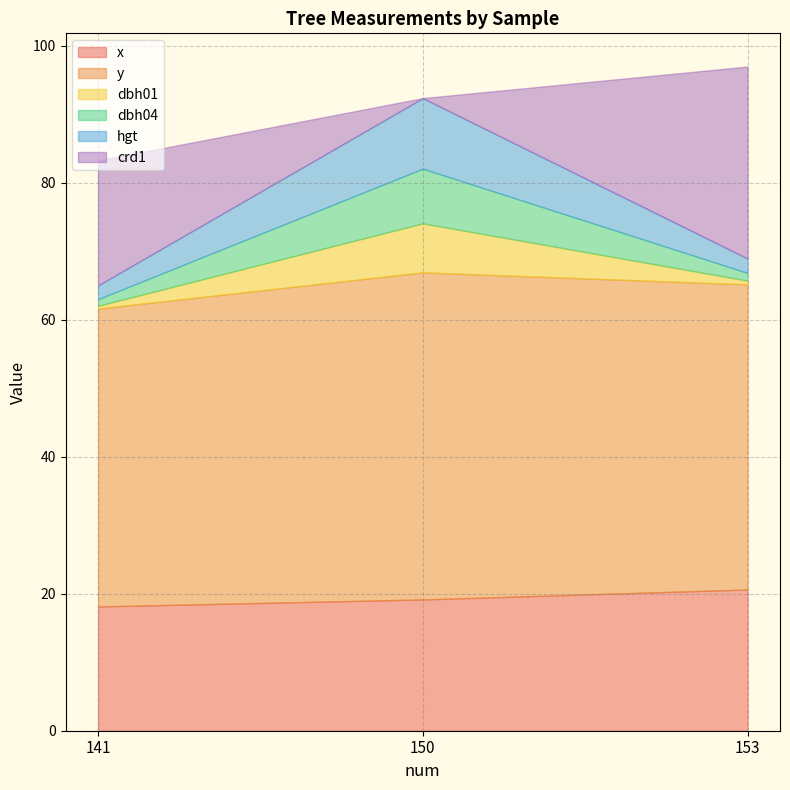

What is the sum of the dbh01 values at 150 and 141?

7.6